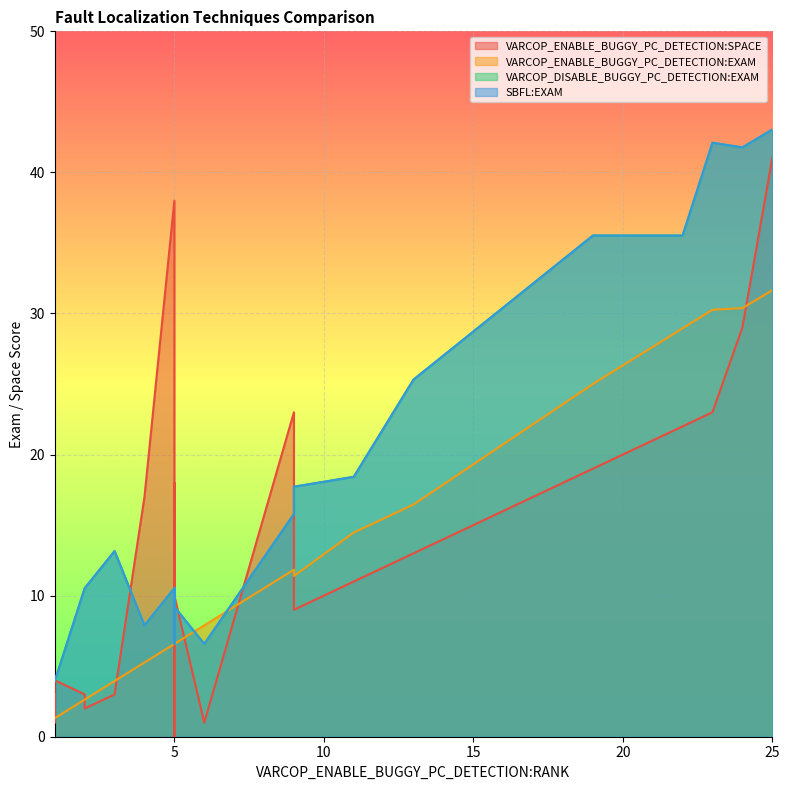

Which series has the largest total across all categories?

VARCOP_DISABLE_BUGGY_PC_DETECTION:EXAM